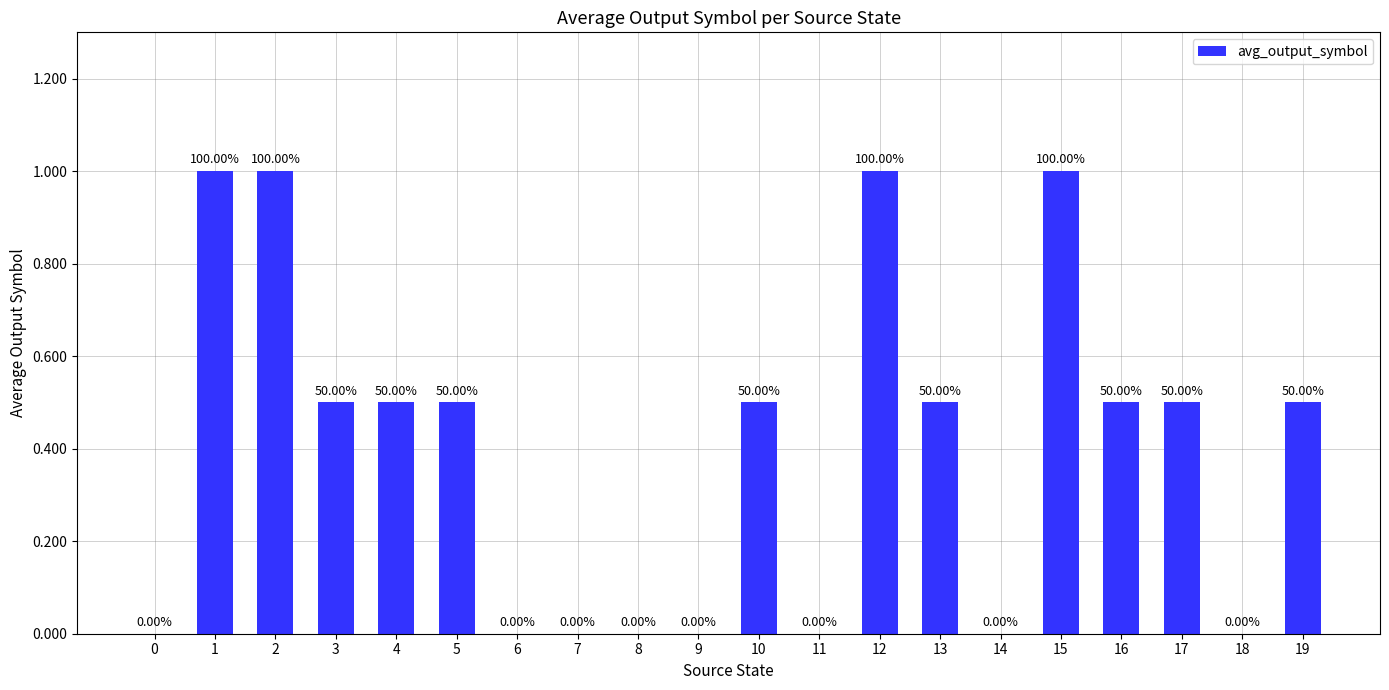

What is the difference between the second highest and second lowest values?

1.0